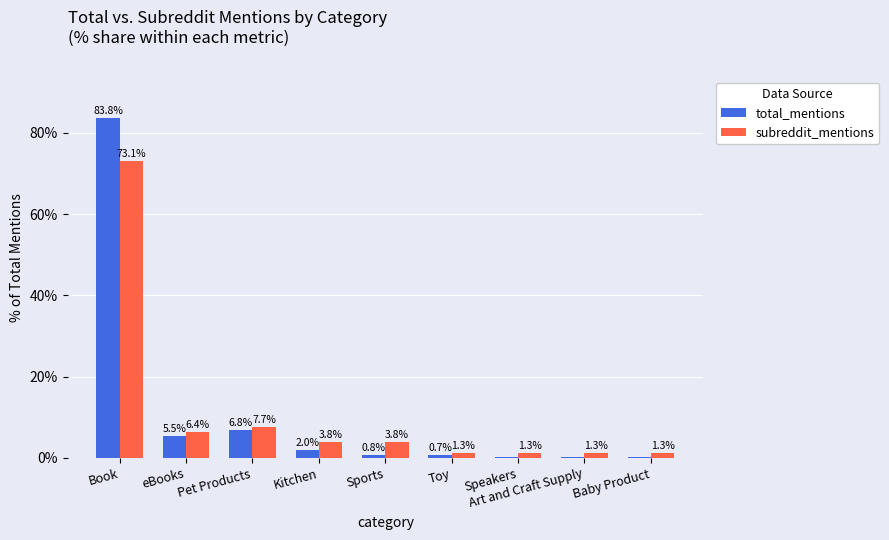

Which category has the highest value across all series?

Book